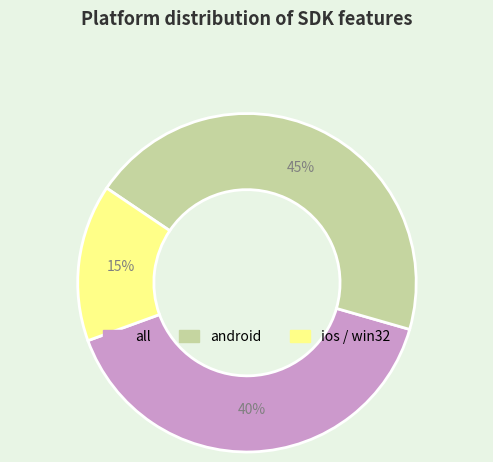

Between ios / win32 and android, which is larger?

android